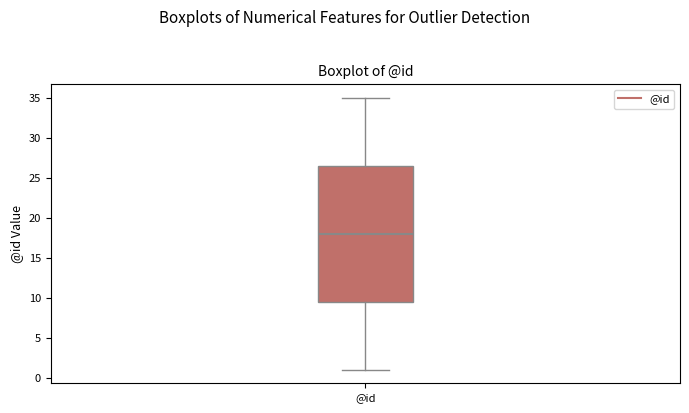

Transcribe this box plot: give where the median line is, the range the box spans, and where the two whiskers end, as read against the y-axis. The values are not printed on the chart, so give them approximately, as read against the axis.

median 18.0, box 9.5 to 26.5, whiskers 1.0 to 35.0